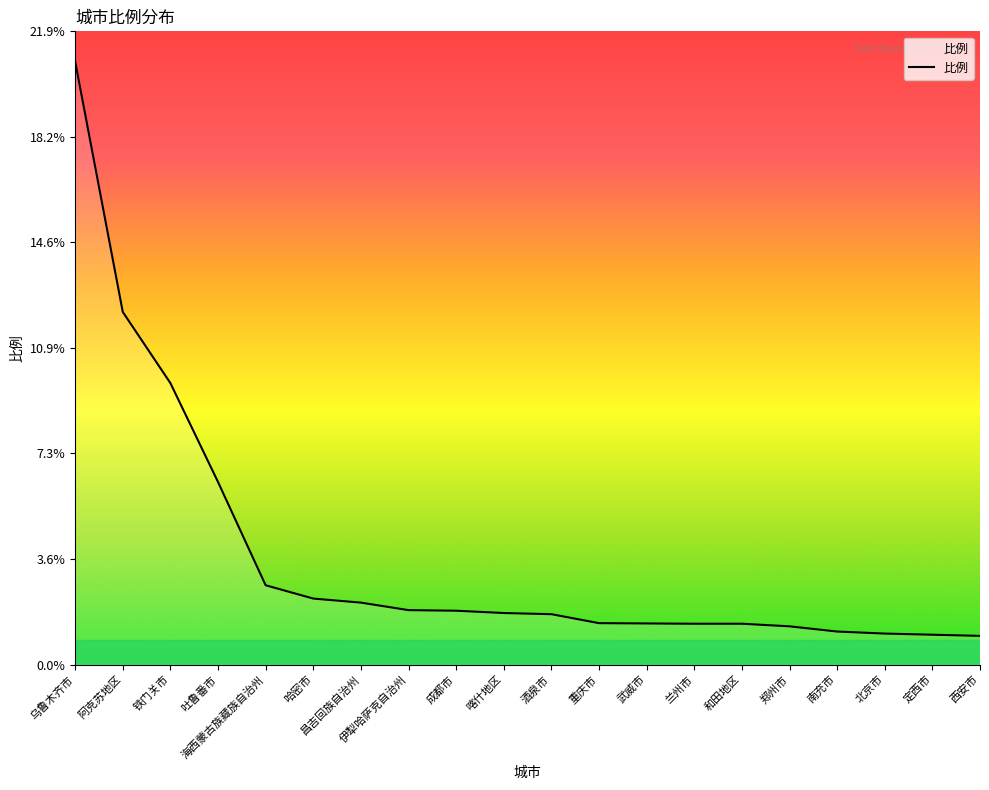

What is the difference between the values at 西安市 and 喀什地区?

0.8